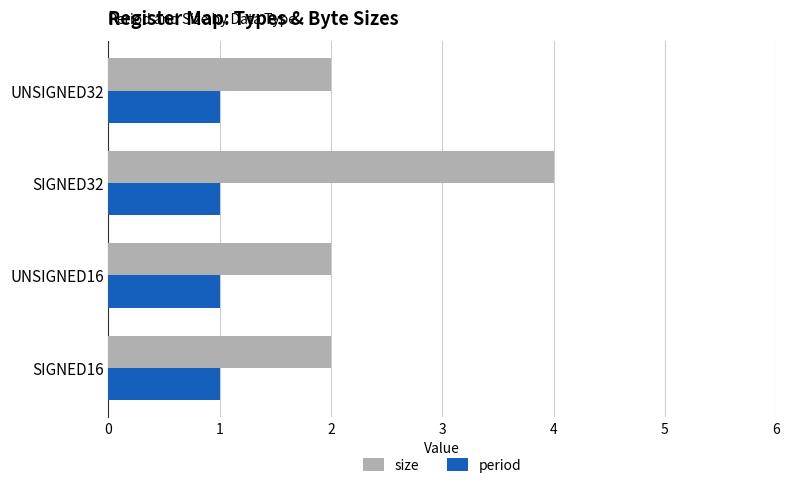

The period series shows 0 at SIGNED32. True or false?

False